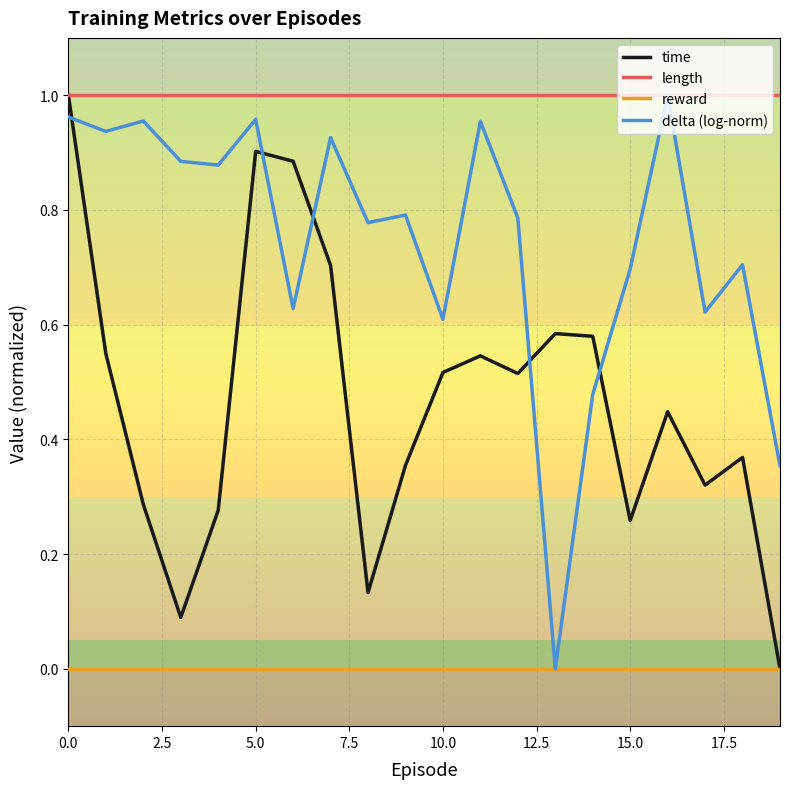

At how many categories does at least one series exceed 0?

20